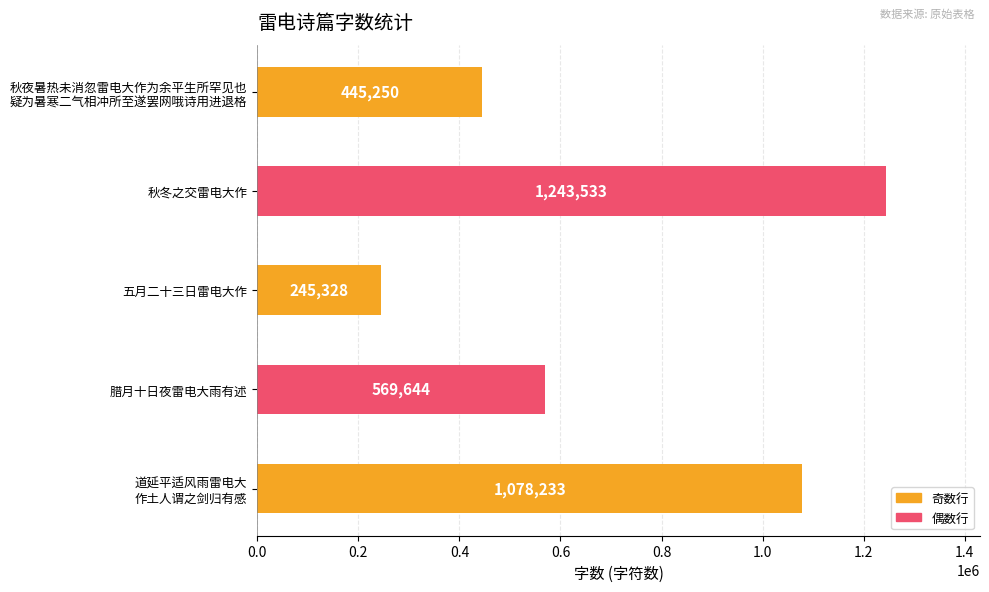

Between 五月二十三日雷电大作 and 秋冬之交雷电大作, which is larger?

秋冬之交雷电大作